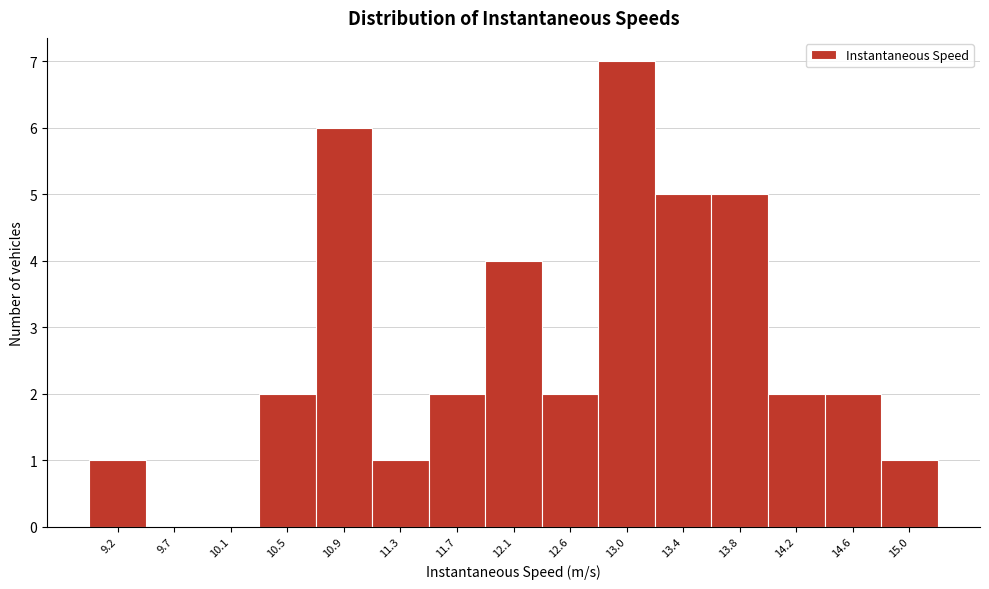

Reading left to right, list all the values displayed in this chart.

9.2=1	9.7=0	10.1=0	10.5=2	10.9=6	11.3=1	11.7=2	12.1=4	12.6=2	13.0=7	13.4=5	13.8=5	14.2=2	14.6=2	15.0=1